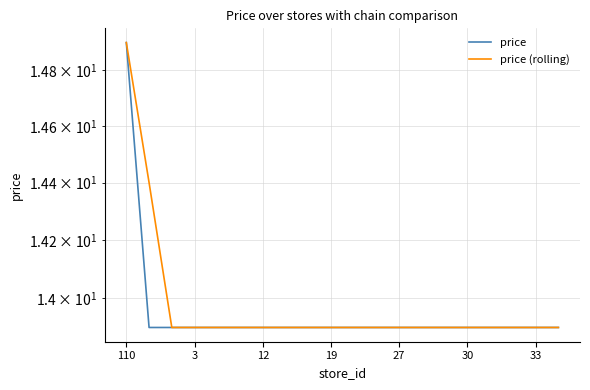

Reading right to left, transcribe all the data shown in this chart.

price: 13.9	13.9	13.9	13.9	13.9	13.9	13.9	13.9	13.9	13.9	13.9	13.9	13.9	13.9	13.9	13.9	13.9	13.9	13.9	14.9
price (rolling): 13.9	13.9	13.9	13.9	13.9	13.9	13.9	13.9	13.9	13.9	13.9	13.9	13.9	13.9	13.9	13.9	13.9	13.9	14.4	14.9